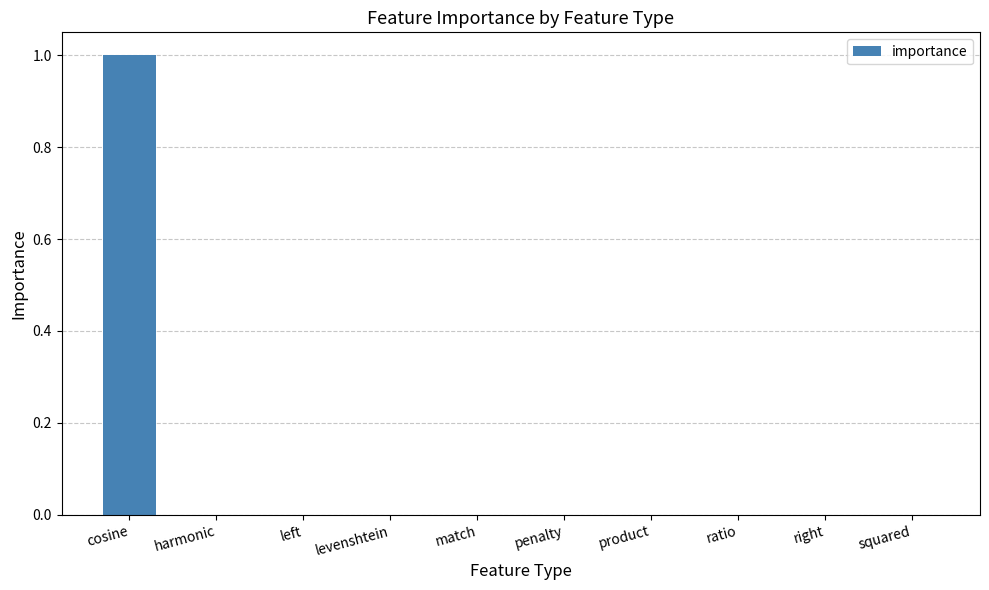

Which label corresponds to the largest value in the chart?

cosine